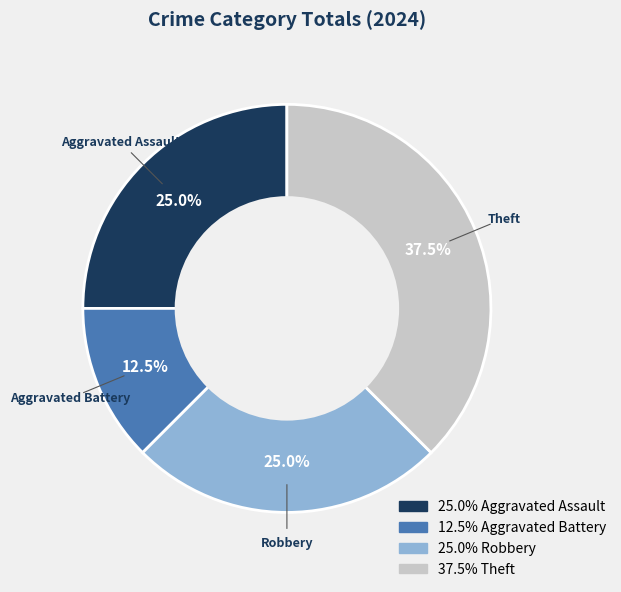

Does any single category account for the majority?

No